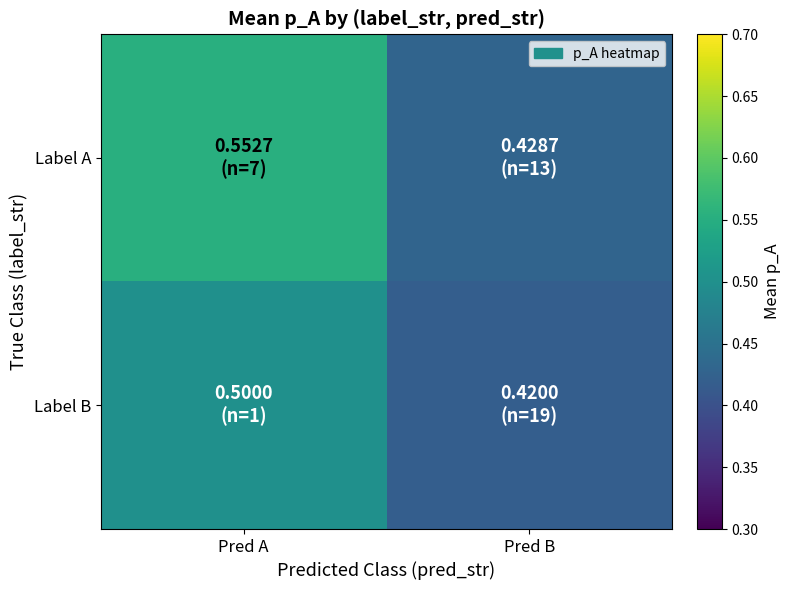

At Pred A, list the series in order from smallest to largest.

Label B, Label A